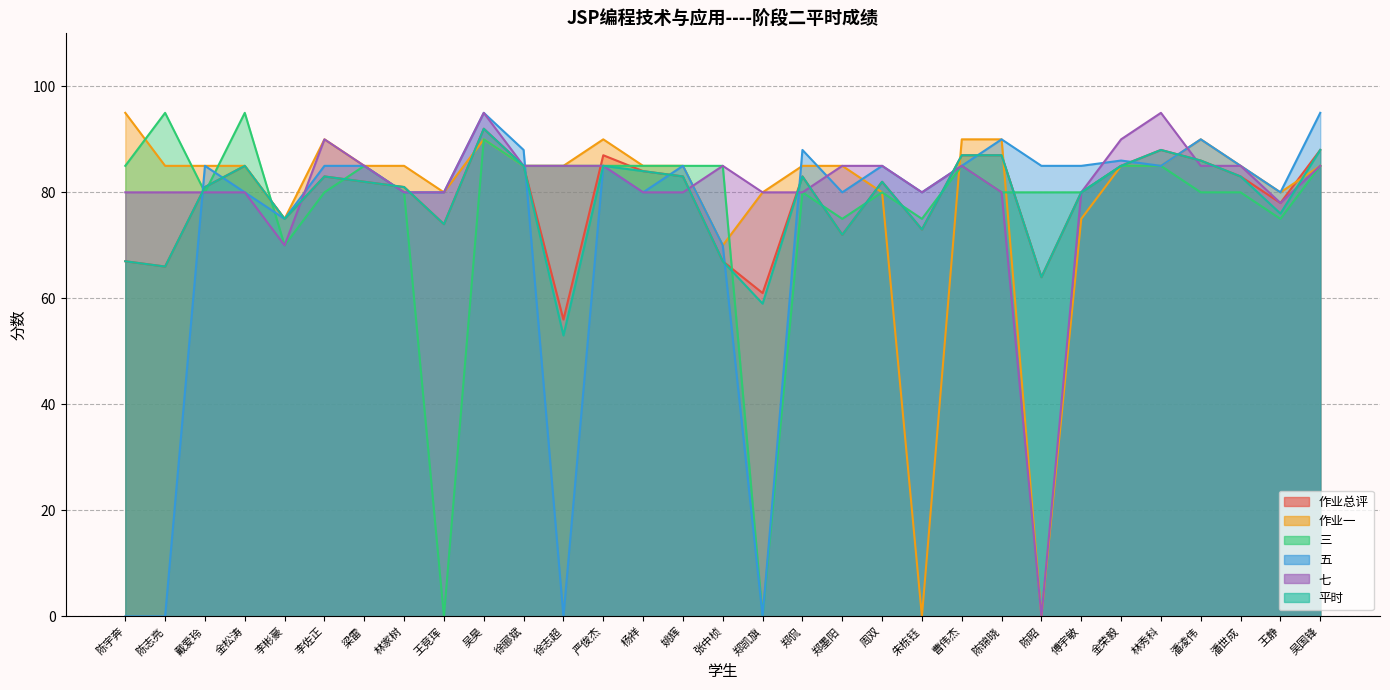

Where is the first local maximum for 三?

陈志亮